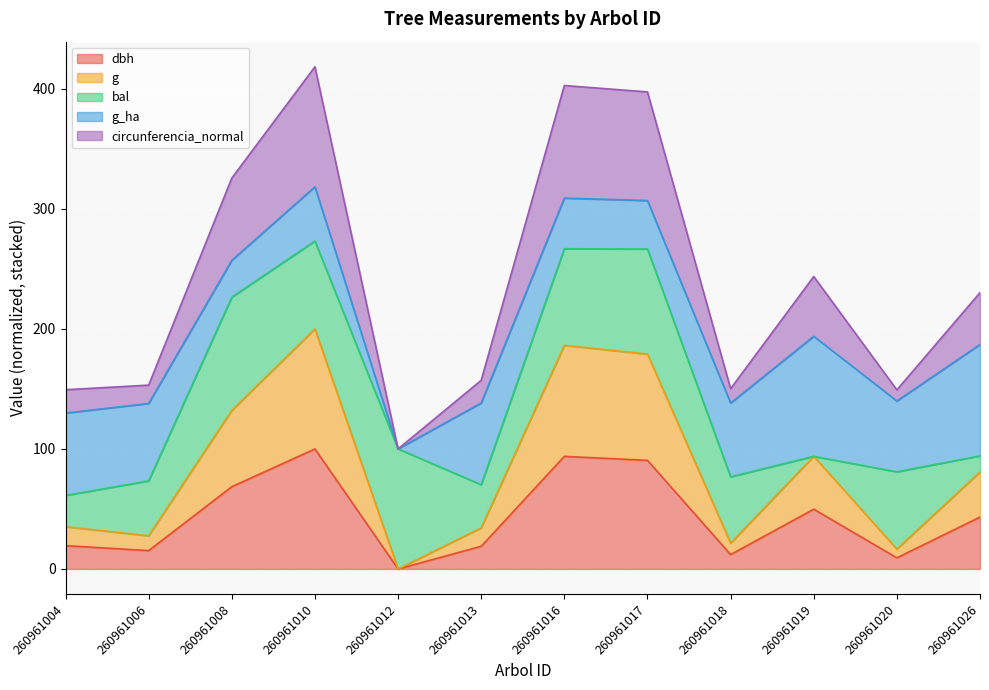

At which label does dbh reach its minimum?

260961012